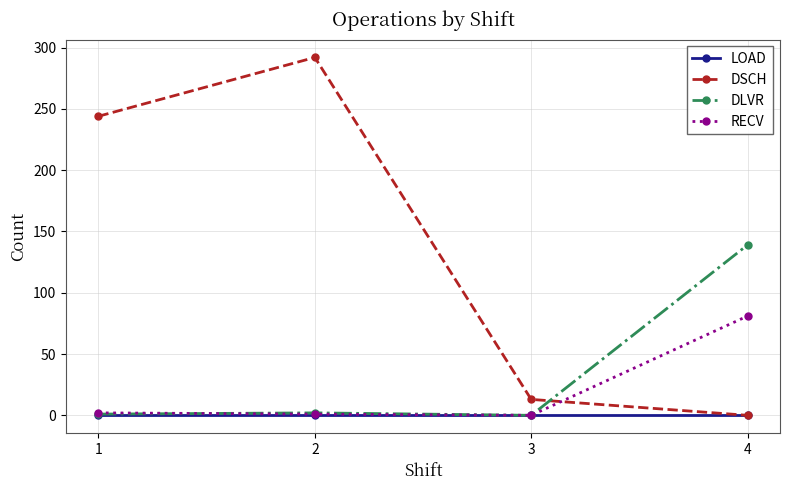

List the series in order of their peak value, lowest first.

LOAD, RECV, DLVR, DSCH